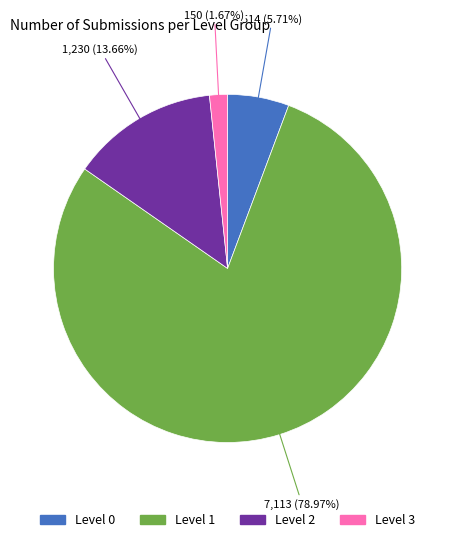

How many segments does this pie chart have?

4